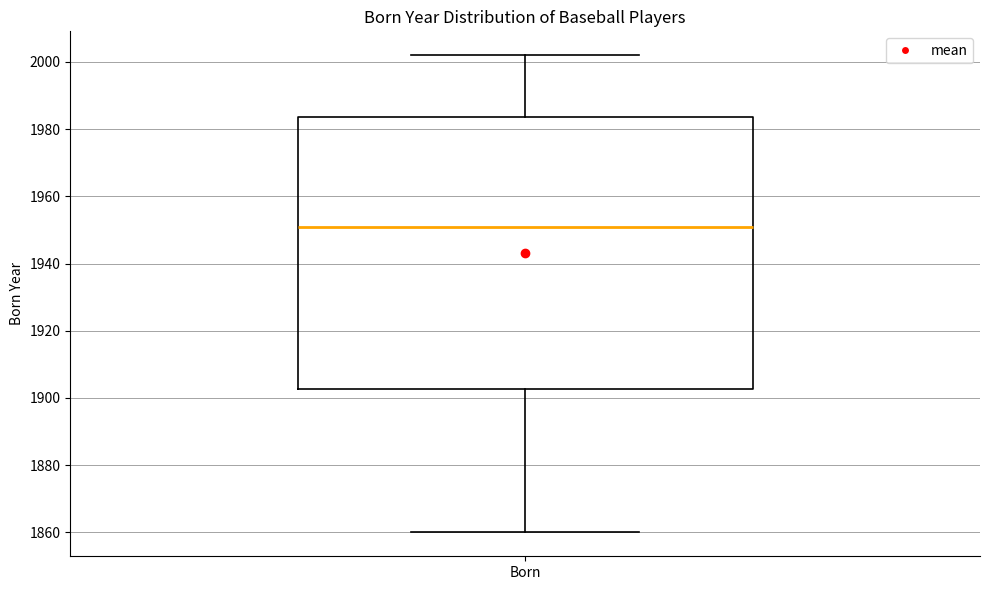

Transcribe this box plot: give where the median line is, the range the box spans, and where the two whiskers end, as read against the y-axis. The values are not printed on the chart, so give them approximately, as read against the axis.

median 1952, box 1902 to 1984, whiskers 1860 to 2002